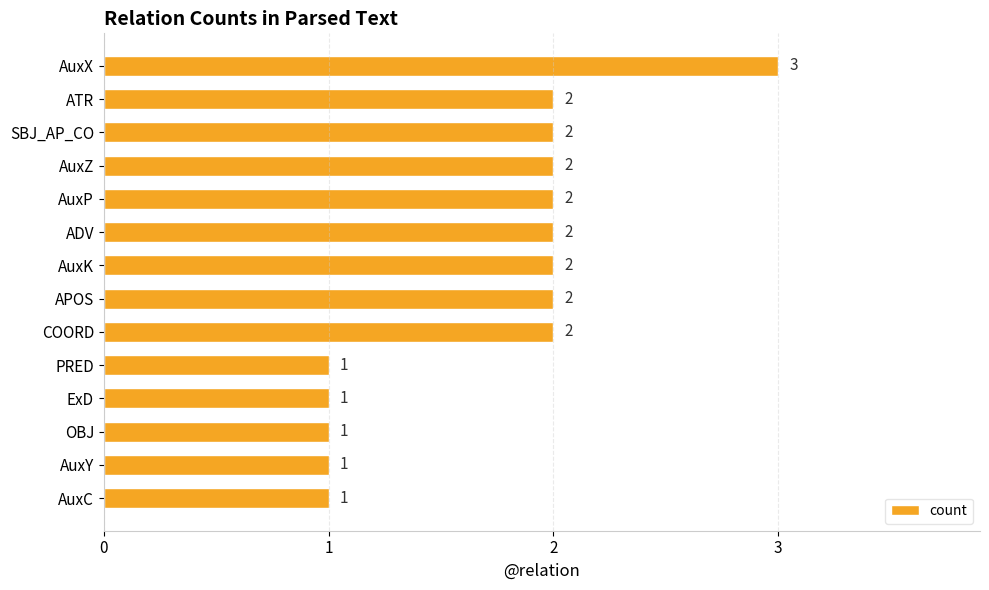

What is the sum of the values at APOS and OBJ?

3